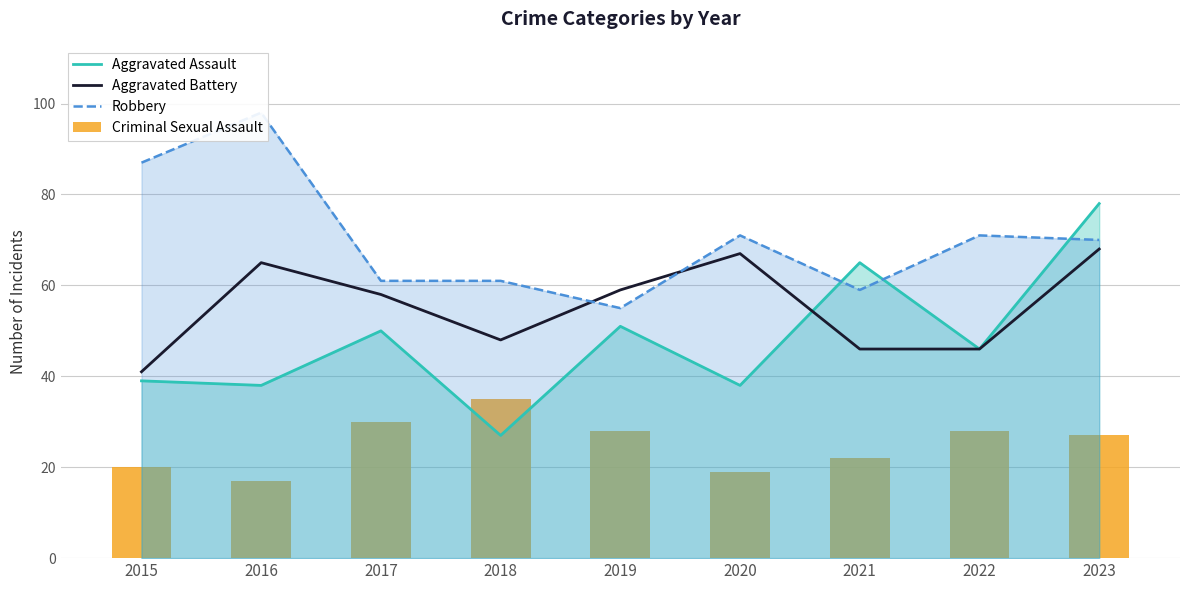

Between 2018 and 2019, which is larger?

2019